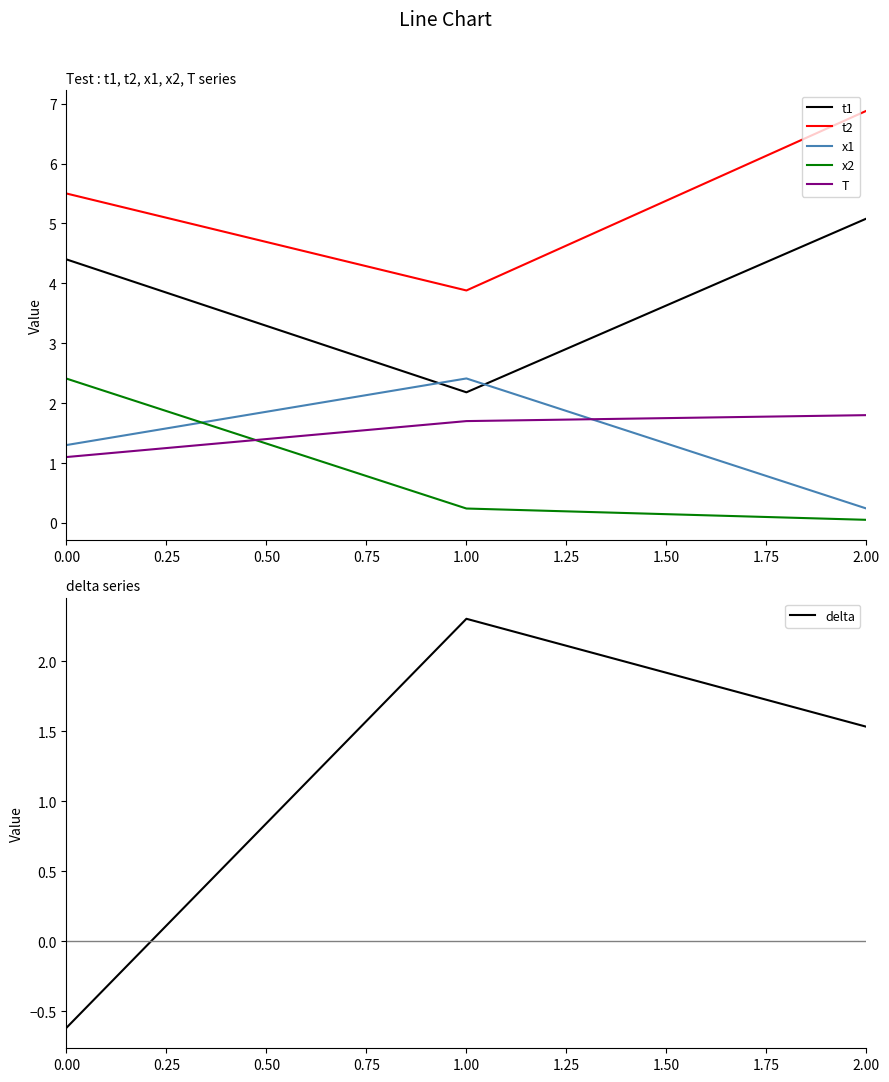

Which series has the widest spread of values?

t2